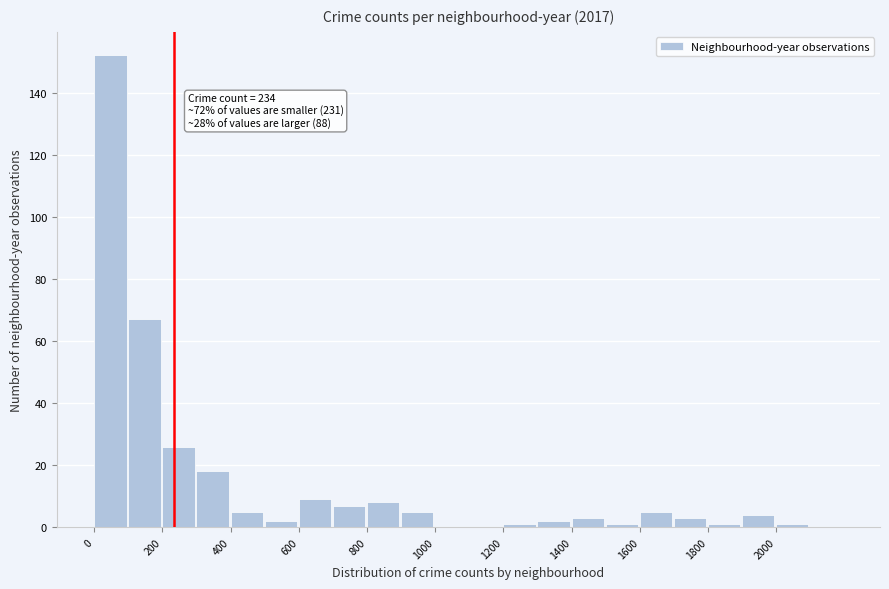

Over which range of the x-axis is the bar tallest?

0 to 100